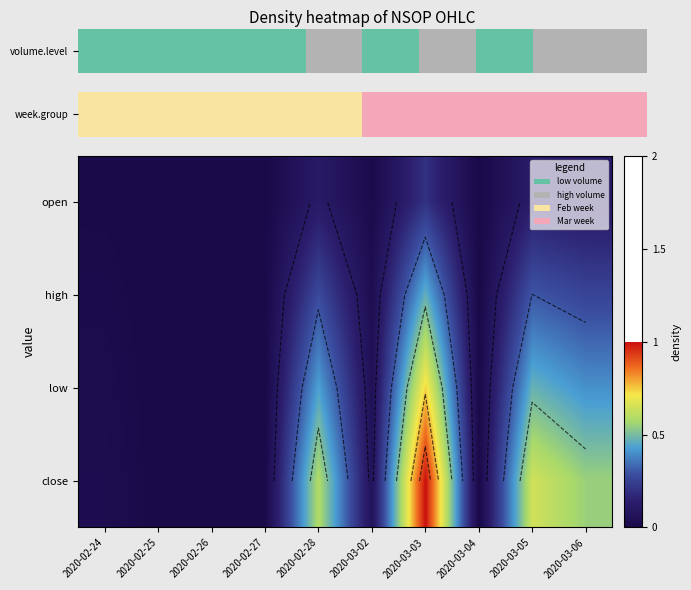

True or false: close has a value of 0.4 at 2020-02-25.

False